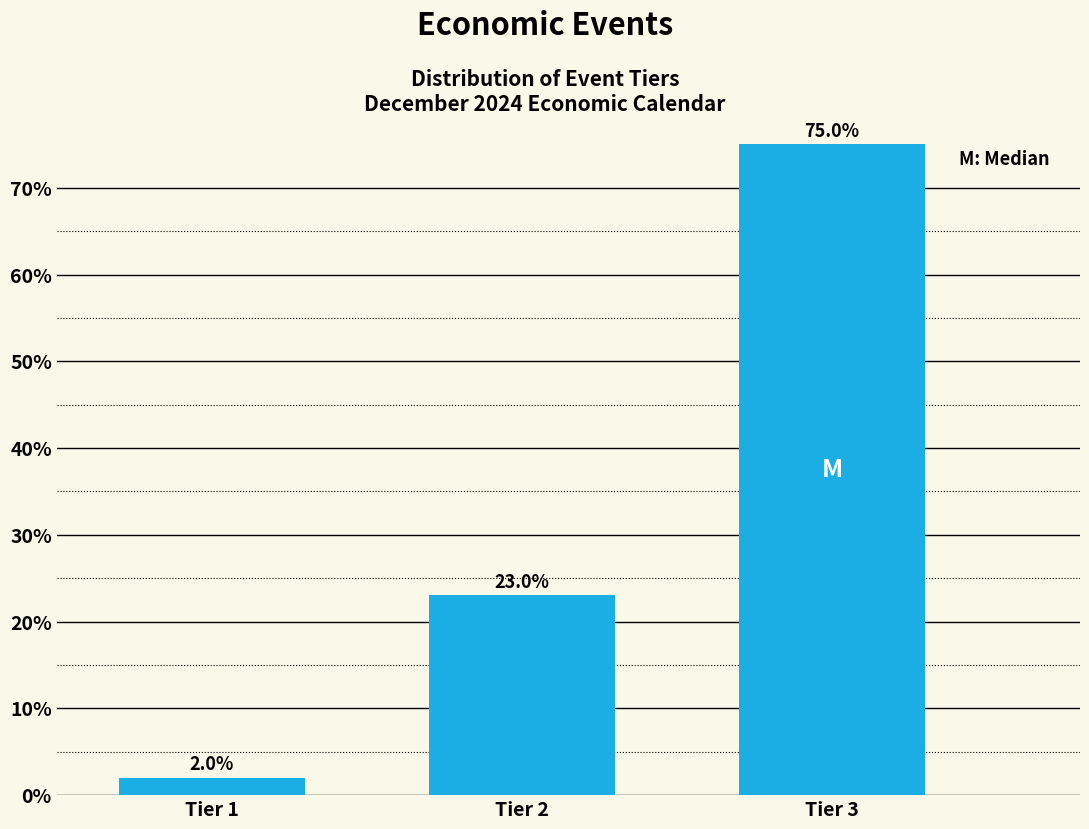

Reading left to right, what are all the values shown in this chart?

2.0	23.0	75.0